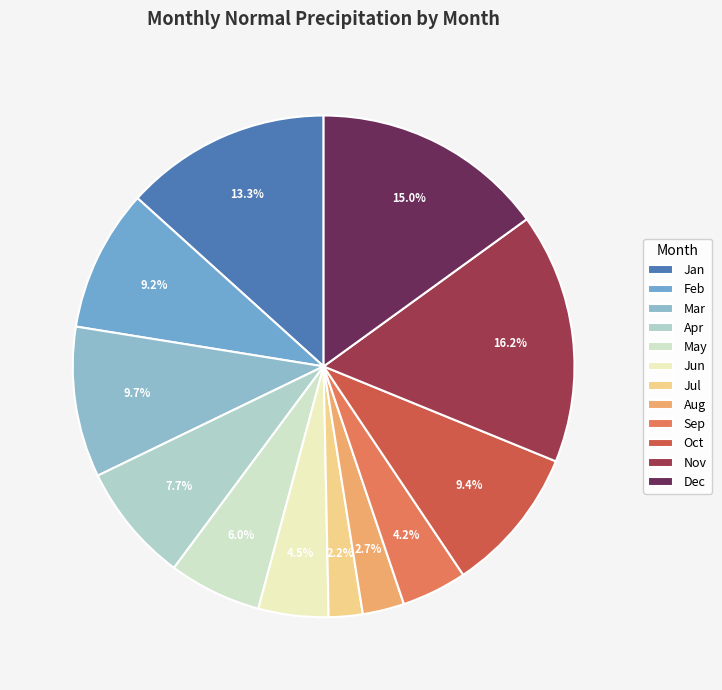

Do Mar and Jan together represent more than half of the pie?

No